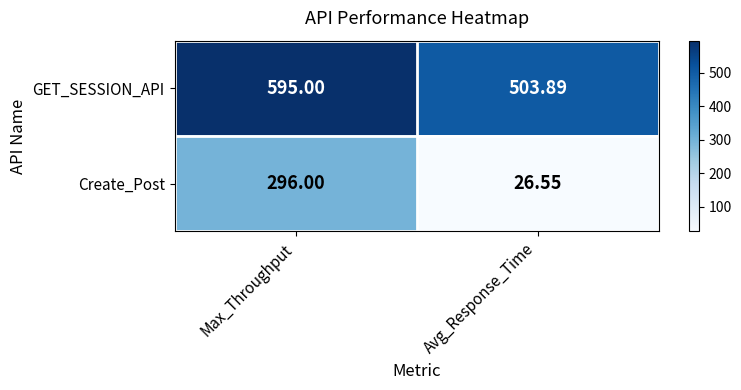

At which label is GET_SESSION_API closest to 549?

Avg_Response_Time